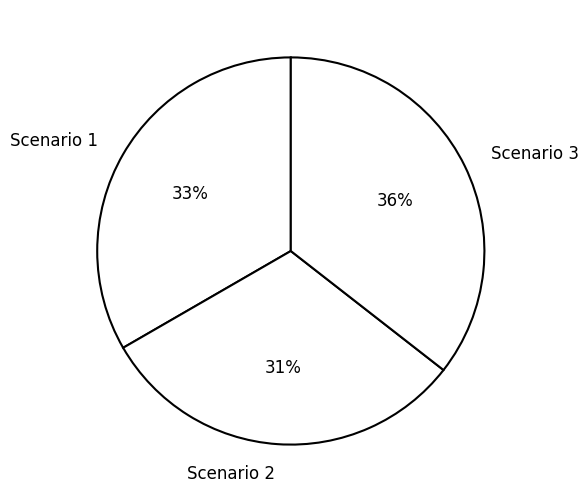

What is the smallest slice in the pie chart?

Scenario 2